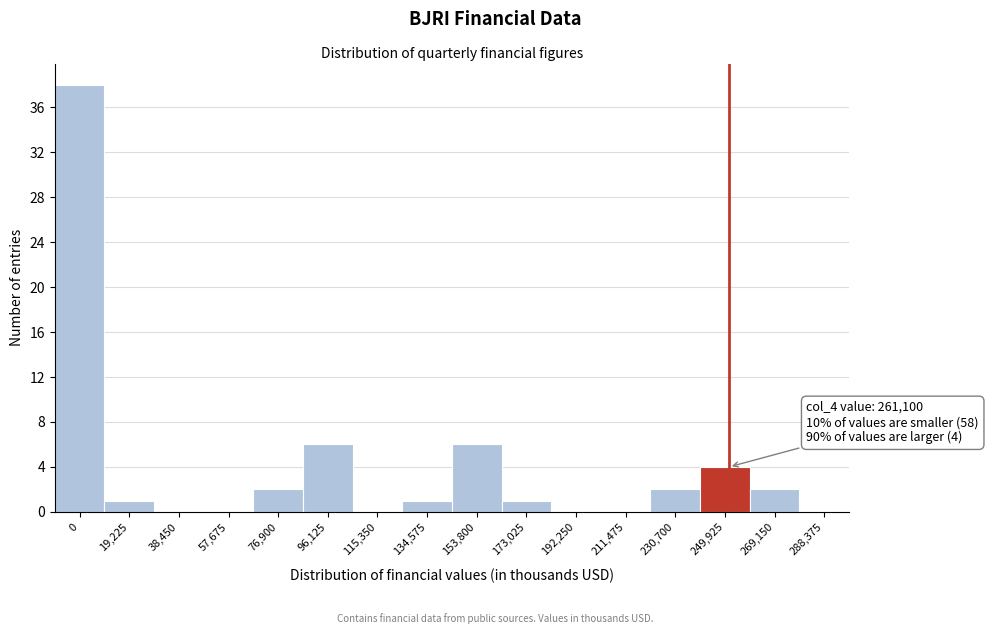

Reading left to right, extract all data points from this chart.

0=38	19,225=1	38,450=0	57,675=0	76,900=2	96,125=6	115,350=0	134,575=1	153,800=6	173,025=1	192,250=0	211,475=0	230,700=2	249,925=4	269,150=2	288,375=0